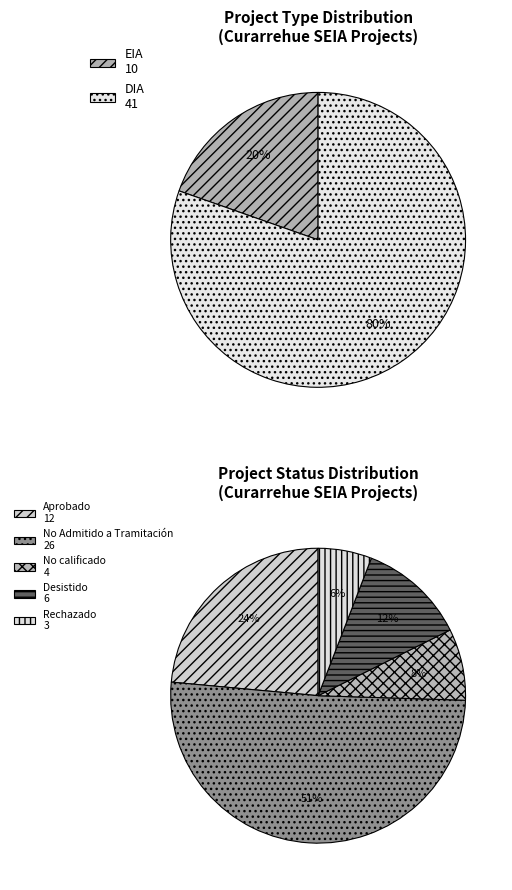

To the nearest percent, what is the average slice percentage?

50%